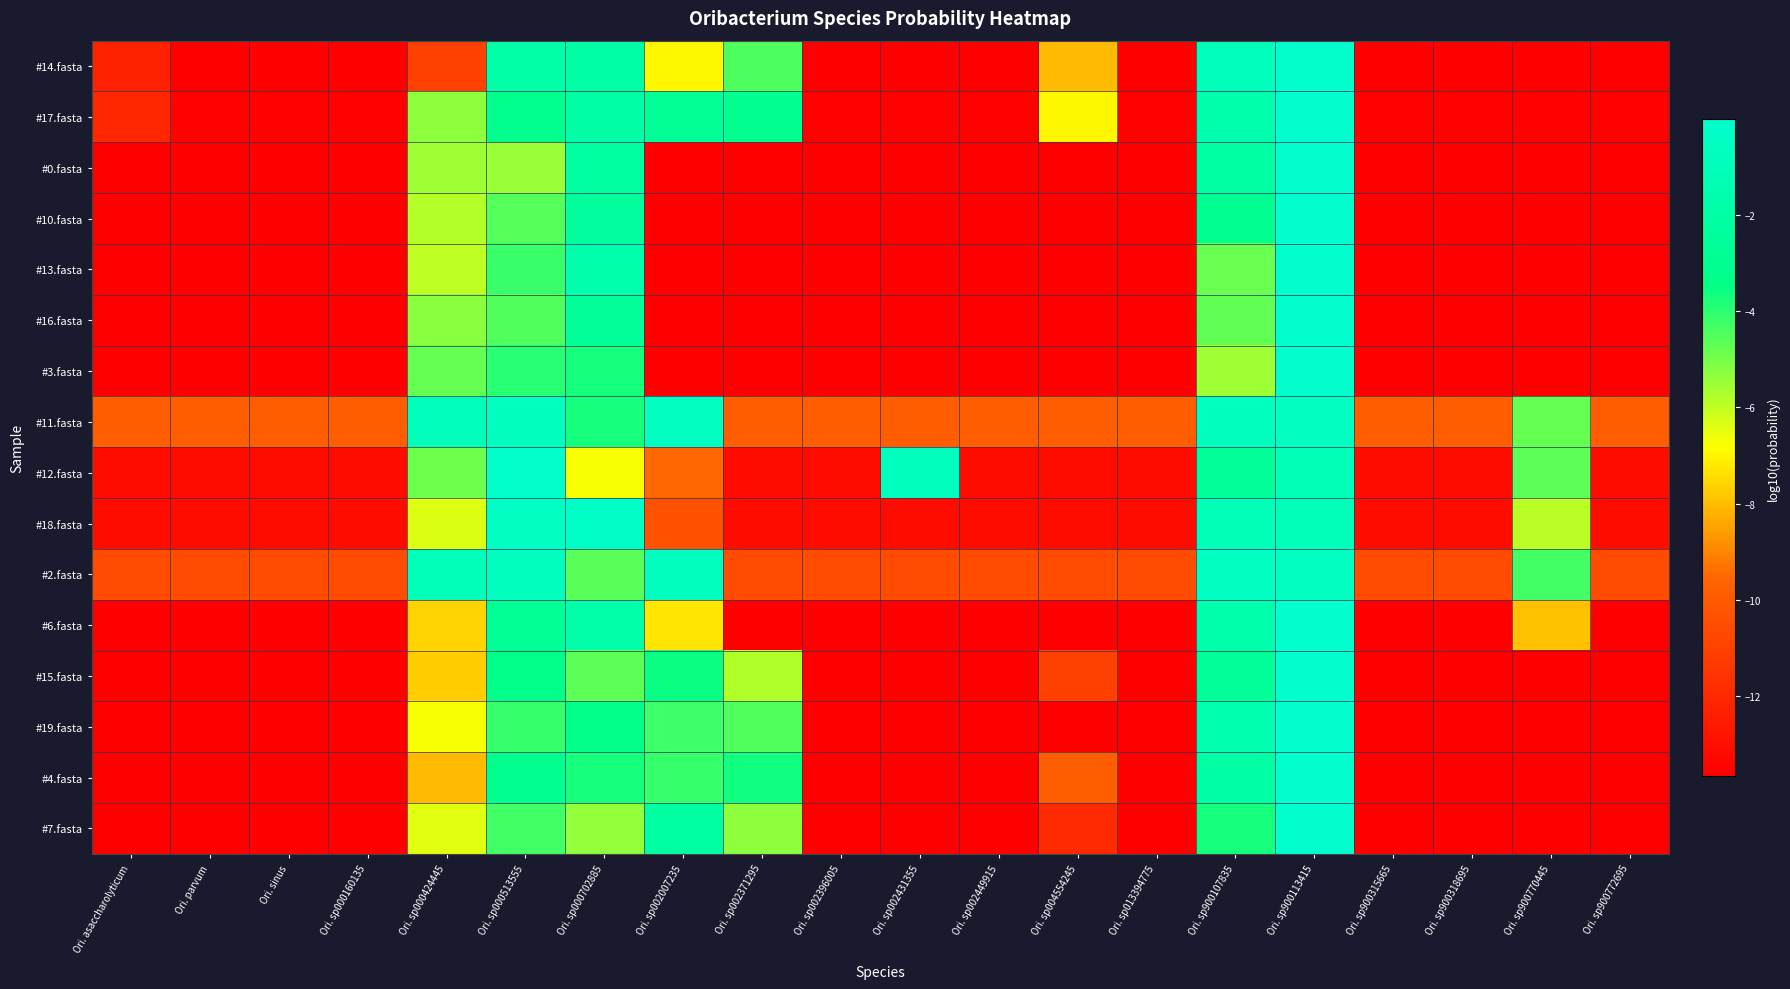

Reading right to left, list all the values displayed in this chart.

#14.fasta: Ori. sp900772695=-13.7	Ori. sp900770445=-13.7	Ori. sp900318695=-13.7	Ori. sp900315665=-13.7	Ori. sp900113415=-0.1	Ori. sp900107835=-0.9	Ori. sp013394775=-13.7	Ori. sp004554245=-8.1	Ori. sp002449915=-13.7	Ori. sp002431355=-13.7	Ori. sp002396005=-13.7	Ori. sp002371295=-4.5	Ori. sp002007235=-7.0	Ori. sp000702885=-2.0	Ori. sp000513555=-1.8	Ori. sp000424445=-11.0	Ori. sp000160135=-13.7	Ori. sinus=-13.7	Ori. parvum=-13.7	Ori. asaccharolyticum=-12.3
#17.fasta: Ori. sp900772695=-13.5	Ori. sp900770445=-13.5	Ori. sp900318695=-13.5	Ori. sp900315665=-13.5	Ori. sp900113415=-0.0	Ori. sp900107835=-1.6	Ori. sp013394775=-13.5	Ori. sp004554245=-6.9	Ori. sp002449915=-13.5	Ori. sp002431355=-13.5	Ori. sp002396005=-13.5	Ori. sp002371295=-3.1	Ori. sp002007235=-2.7	Ori. sp000702885=-1.9	Ori. sp000513555=-3.3	Ori. sp000424445=-5.3	Ori. sp000160135=-13.5	Ori. sinus=-13.5	Ori. parvum=-13.5	Ori. asaccharolyticum=-12.1
#0.fasta: Ori. sp900772695=-13.7	Ori. sp900770445=-13.7	Ori. sp900318695=-13.7	Ori. sp900315665=-13.7	Ori. sp900113415=-0.0	Ori. sp900107835=-2.1	Ori. sp013394775=-13.7	Ori. sp004554245=-13.7	Ori. sp002449915=-13.7	Ori. sp002431355=-13.7	Ori. sp002396005=-13.7	Ori. sp002371295=-13.7	Ori. sp002007235=-13.7	Ori. sp000702885=-2.2	Ori. sp000513555=-5.5	Ori. sp000424445=-5.5	Ori. sp000160135=-13.7	Ori. sinus=-13.7	Ori. parvum=-13.7	Ori. asaccharolyticum=-13.7
#10.fasta: Ori. sp900772695=-13.7	Ori. sp900770445=-13.7	Ori. sp900318695=-13.7	Ori. sp900315665=-13.7	Ori. sp900113415=-0.0	Ori. sp900107835=-3.0	Ori. sp013394775=-13.7	Ori. sp004554245=-13.7	Ori. sp002449915=-13.7	Ori. sp002431355=-13.7	Ori. sp002396005=-13.7	Ori. sp002371295=-13.7	Ori. sp002007235=-13.7	Ori. sp000702885=-2.4	Ori. sp000513555=-4.6	Ori. sp000424445=-5.8	Ori. sp000160135=-13.7	Ori. sinus=-13.7	Ori. parvum=-13.7	Ori. asaccharolyticum=-13.7
#13.fasta: Ori. sp900772695=-13.7	Ori. sp900770445=-13.7	Ori. sp900318695=-13.7	Ori. sp900315665=-13.7	Ori. sp900113415=-0.0	Ori. sp900107835=-4.8	Ori. sp013394775=-13.7	Ori. sp004554245=-13.7	Ori. sp002449915=-13.7	Ori. sp002431355=-13.7	Ori. sp002396005=-13.7	Ori. sp002371295=-13.7	Ori. sp002007235=-13.7	Ori. sp000702885=-1.6	Ori. sp000513555=-4.2	Ori. sp000424445=-6.0	Ori. sp000160135=-13.7	Ori. sinus=-13.7	Ori. parvum=-13.7	Ori. asaccharolyticum=-13.7
#16.fasta: Ori. sp900772695=-13.7	Ori. sp900770445=-13.7	Ori. sp900318695=-13.7	Ori. sp900315665=-13.7	Ori. sp900113415=-0.0	Ori. sp900107835=-4.7	Ori. sp013394775=-13.7	Ori. sp004554245=-13.7	Ori. sp002449915=-13.7	Ori. sp002431355=-13.7	Ori. sp002396005=-13.7	Ori. sp002371295=-13.7	Ori. sp002007235=-13.7	Ori. sp000702885=-2.6	Ori. sp000513555=-4.5	Ori. sp000424445=-5.3	Ori. sp000160135=-13.7	Ori. sinus=-13.7	Ori. parvum=-13.7	Ori. asaccharolyticum=-13.7
#3.fasta: Ori. sp900772695=-13.7	Ori. sp900770445=-13.7	Ori. sp900318695=-13.7	Ori. sp900315665=-13.7	Ori. sp900113415=-0.0	Ori. sp900107835=-5.5	Ori. sp013394775=-13.7	Ori. sp004554245=-13.7	Ori. sp002449915=-13.7	Ori. sp002431355=-13.7	Ori. sp002396005=-13.7	Ori. sp002371295=-13.7	Ori. sp002007235=-13.7	Ori. sp000702885=-3.7	Ori. sp000513555=-4.0	Ori. sp000424445=-4.8	Ori. sp000160135=-13.7	Ori. sinus=-13.7	Ori. parvum=-13.7	Ori. asaccharolyticum=-13.7
#11.fasta: Ori. sp900772695=-9.9	Ori. sp900770445=-4.8	Ori. sp900318695=-9.9	Ori. sp900315665=-9.9	Ori. sp900113415=-0.6	Ori. sp900107835=-0.7	Ori. sp013394775=-9.9	Ori. sp004554245=-9.9	Ori. sp002449915=-9.9	Ori. sp002431355=-9.9	Ori. sp002396005=-9.9	Ori. sp002371295=-9.9	Ori. sp002007235=-0.6	Ori. sp000702885=-3.7	Ori. sp000513555=-0.7	Ori. sp000424445=-0.9	Ori. sp000160135=-9.9	Ori. sinus=-9.9	Ori. parvum=-9.9	Ori. asaccharolyticum=-9.9
#12.fasta: Ori. sp900772695=-13.2	Ori. sp900770445=-4.7	Ori. sp900318695=-13.2	Ori. sp900315665=-13.2	Ori. sp900113415=-1.0	Ori. sp900107835=-2.5	Ori. sp013394775=-13.2	Ori. sp004554245=-13.2	Ori. sp002449915=-13.2	Ori. sp002431355=-0.8	Ori. sp002396005=-13.2	Ori. sp002371295=-13.2	Ori. sp002007235=-9.5	Ori. sp000702885=-6.8	Ori. sp000513555=-0.1	Ori. sp000424445=-4.9	Ori. sp000160135=-13.2	Ori. sinus=-13.2	Ori. parvum=-13.2	Ori. asaccharolyticum=-13.2
#18.fasta: Ori. sp900772695=-13.2	Ori. sp900770445=-5.9	Ori. sp900318695=-13.2	Ori. sp900315665=-13.2	Ori. sp900113415=-1.0	Ori. sp900107835=-1.0	Ori. sp013394775=-13.2	Ori. sp004554245=-13.2	Ori. sp002449915=-13.2	Ori. sp002431355=-13.2	Ori. sp002396005=-13.2	Ori. sp002371295=-13.2	Ori. sp002007235=-10.3	Ori. sp000702885=-0.3	Ori. sp000513555=-0.5	Ori. sp000424445=-6.4	Ori. sp000160135=-13.2	Ori. sinus=-13.2	Ori. parvum=-13.2	Ori. asaccharolyticum=-13.2
#2.fasta: Ori. sp900772695=-10.6	Ori. sp900770445=-4.3	Ori. sp900318695=-10.6	Ori. sp900315665=-10.6	Ori. sp900113415=-0.6	Ori. sp900107835=-0.6	Ori. sp013394775=-10.6	Ori. sp004554245=-10.6	Ori. sp002449915=-10.6	Ori. sp002431355=-10.6	Ori. sp002396005=-10.6	Ori. sp002371295=-10.6	Ori. sp002007235=-0.7	Ori. sp000702885=-4.6	Ori. sp000513555=-0.7	Ori. sp000424445=-1.0	Ori. sp000160135=-10.6	Ori. sinus=-10.6	Ori. parvum=-10.6	Ori. asaccharolyticum=-10.6
#6.fasta: Ori. sp900772695=-13.7	Ori. sp900770445=-7.9	Ori. sp900318695=-13.7	Ori. sp900315665=-13.7	Ori. sp900113415=-0.0	Ori. sp900107835=-1.6	Ori. sp013394775=-13.7	Ori. sp004554245=-13.7	Ori. sp002449915=-13.7	Ori. sp002431355=-13.7	Ori. sp002396005=-13.7	Ori. sp002371295=-13.7	Ori. sp002007235=-7.3	Ori. sp000702885=-1.8	Ori. sp000513555=-2.8	Ori. sp000424445=-7.6	Ori. sp000160135=-13.7	Ori. sinus=-13.7	Ori. parvum=-13.7	Ori. asaccharolyticum=-13.7
#15.fasta: Ori. sp900772695=-13.7	Ori. sp900770445=-13.7	Ori. sp900318695=-13.7	Ori. sp900315665=-13.7	Ori. sp900113415=-0.0	Ori. sp900107835=-2.5	Ori. sp013394775=-13.7	Ori. sp004554245=-11.1	Ori. sp002449915=-13.7	Ori. sp002431355=-13.7	Ori. sp002396005=-13.7	Ori. sp002371295=-5.8	Ori. sp002007235=-3.5	Ori. sp000702885=-4.7	Ori. sp000513555=-3.3	Ori. sp000424445=-7.7	Ori. sp000160135=-13.7	Ori. sinus=-13.7	Ori. parvum=-13.7	Ori. asaccharolyticum=-13.7
#19.fasta: Ori. sp900772695=-13.7	Ori. sp900770445=-13.7	Ori. sp900318695=-13.7	Ori. sp900315665=-13.7	Ori. sp900113415=-0.0	Ori. sp900107835=-1.5	Ori. sp013394775=-13.7	Ori. sp004554245=-13.7	Ori. sp002449915=-13.7	Ori. sp002431355=-13.7	Ori. sp002396005=-13.7	Ori. sp002371295=-4.5	Ori. sp002007235=-4.3	Ori. sp000702885=-3.4	Ori. sp000513555=-4.1	Ori. sp000424445=-6.7	Ori. sp000160135=-13.7	Ori. sinus=-13.7	Ori. parvum=-13.7	Ori. asaccharolyticum=-13.7
#4.fasta: Ori. sp900772695=-13.7	Ori. sp900770445=-13.7	Ori. sp900318695=-13.7	Ori. sp900315665=-13.7	Ori. sp900113415=-0.0	Ori. sp900107835=-2.0	Ori. sp013394775=-13.7	Ori. sp004554245=-9.9	Ori. sp002449915=-13.7	Ori. sp002431355=-13.7	Ori. sp002396005=-13.7	Ori. sp002371295=-3.7	Ori. sp002007235=-4.1	Ori. sp000702885=-3.7	Ori. sp000513555=-3.1	Ori. sp000424445=-8.0	Ori. sp000160135=-13.7	Ori. sinus=-13.7	Ori. parvum=-13.7	Ori. asaccharolyticum=-13.7
#7.fasta: Ori. sp900772695=-13.7	Ori. sp900770445=-13.7	Ori. sp900318695=-13.7	Ori. sp900315665=-13.7	Ori. sp900113415=-0.0	Ori. sp900107835=-3.7	Ori. sp013394775=-13.7	Ori. sp004554245=-11.9	Ori. sp002449915=-13.7	Ori. sp002431355=-13.7	Ori. sp002396005=-13.7	Ori. sp002371295=-5.3	Ori. sp002007235=-2.0	Ori. sp000702885=-5.4	Ori. sp000513555=-4.3	Ori. sp000424445=-6.4	Ori. sp000160135=-13.7	Ori. sinus=-13.7	Ori. parvum=-13.7	Ori. asaccharolyticum=-13.7